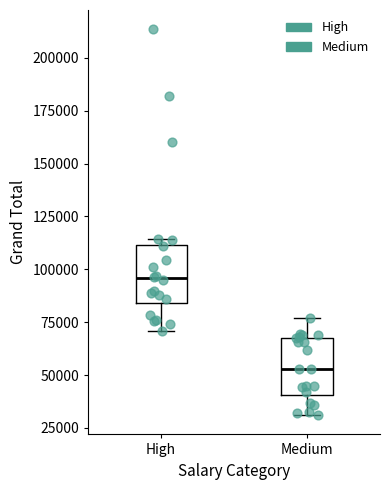

Where is the upper edge of the box for Medium on the y-axis? The values are not printed on the chart, so give them approximately, as read against the axis.

70000